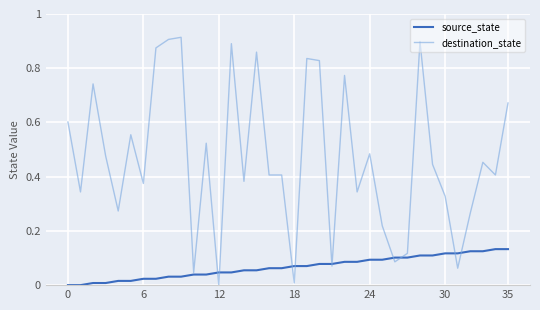

Which series has the widest spread of values?

destination_state